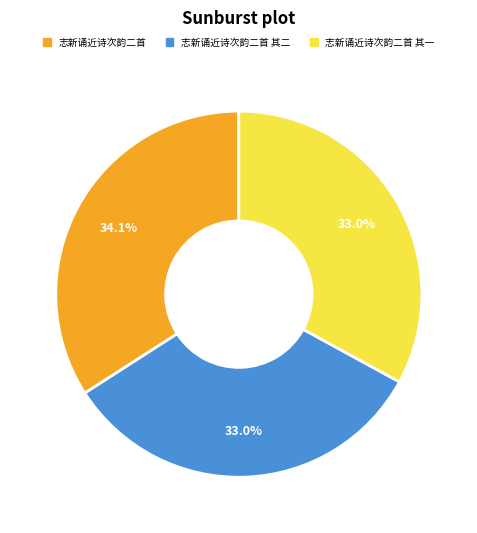

Between 志新诵近诗次韵二首 and 志新诵近诗次韵二首 其一, which is larger?

志新诵近诗次韵二首